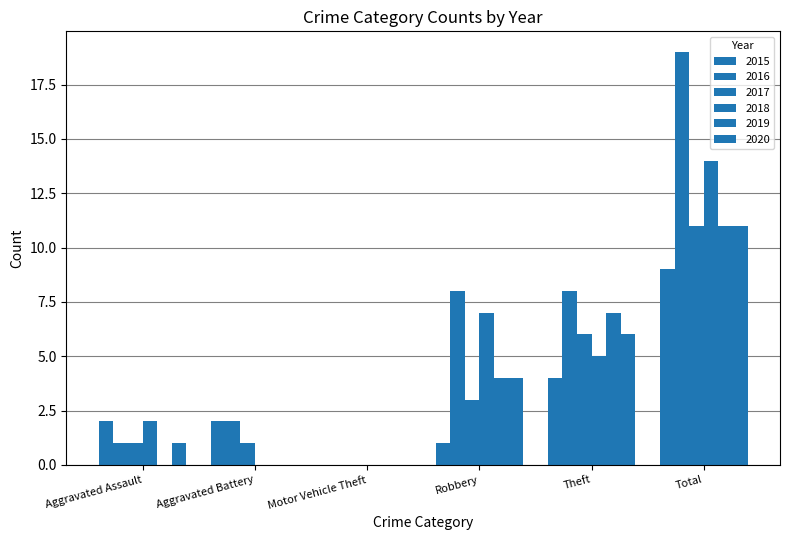

Reading right to left, list all the values displayed in this chart.

2015: 9	4	1	0	2	2
2016: 19	8	8	0	2	1
2017: 11	6	3	0	1	1
2018: 14	5	7	0	0	2
2019: 11	7	4	0	0	0
2020: 11	6	4	0	0	1